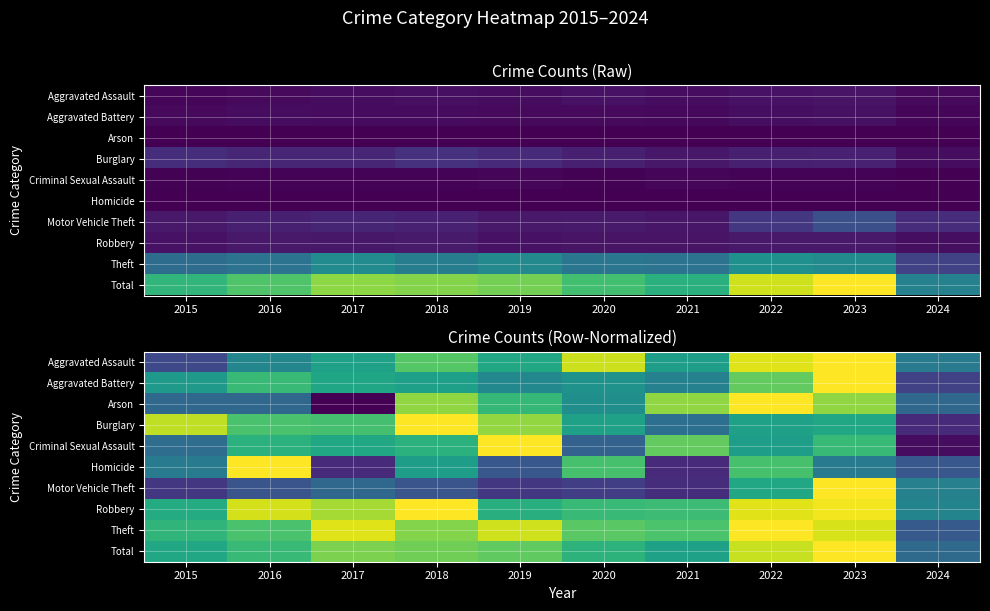

What is the spread (max minus min) of values at 2018?

0.6